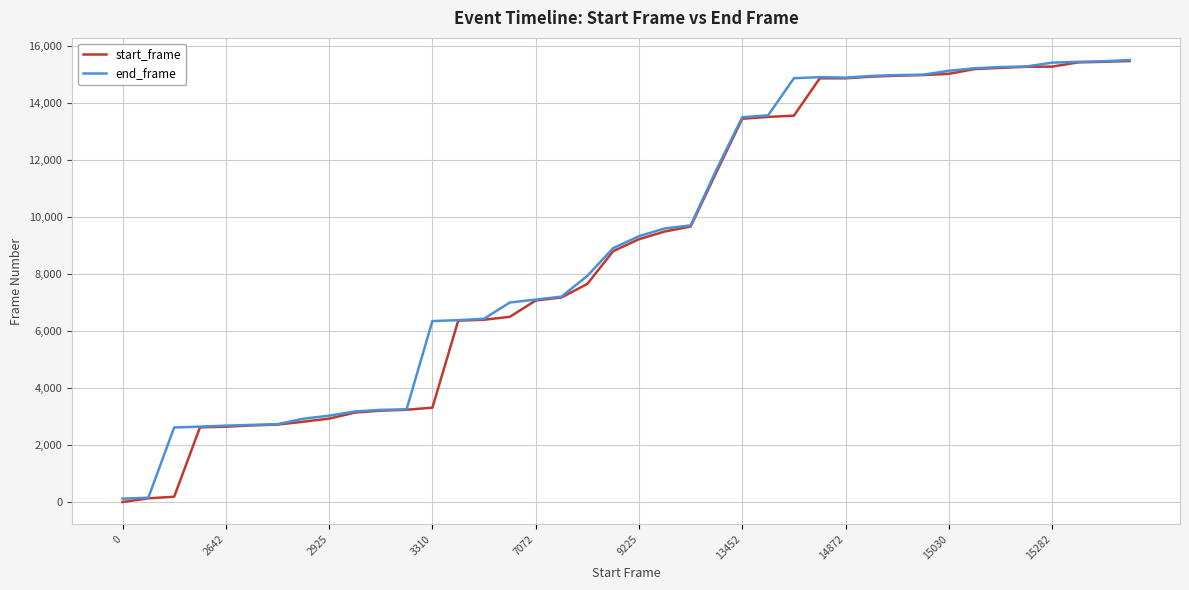

What are all the series names shown in the legend?

start_frame, end_frame